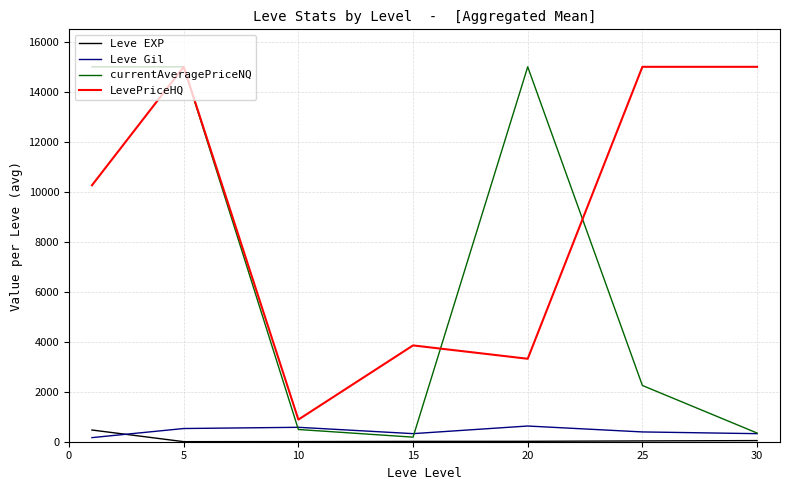

In LevePriceHQ, how many points are lower than both neighbors (excluding endpoints)?

2